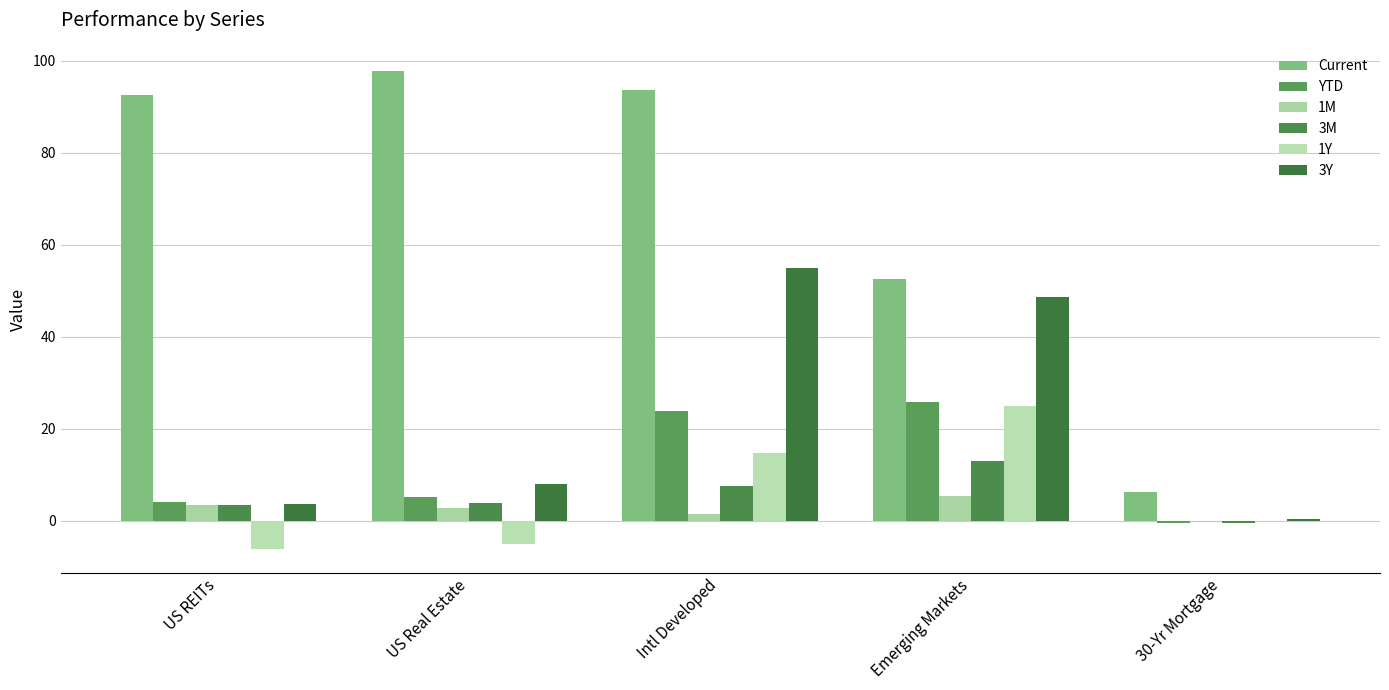

Between US REITs and 30-Yr Mortgage, which series saw the biggest shift?

Current